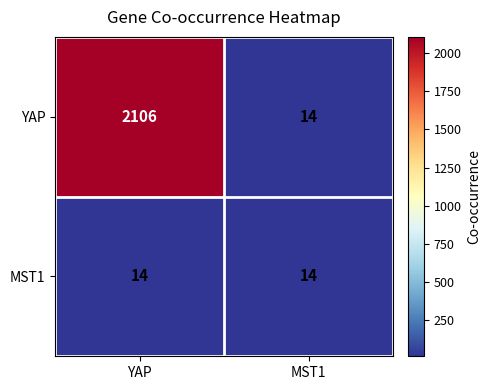

Reading left to right, transcribe all the data shown in this chart.

YAP: 2106	14
MST1: 14	14